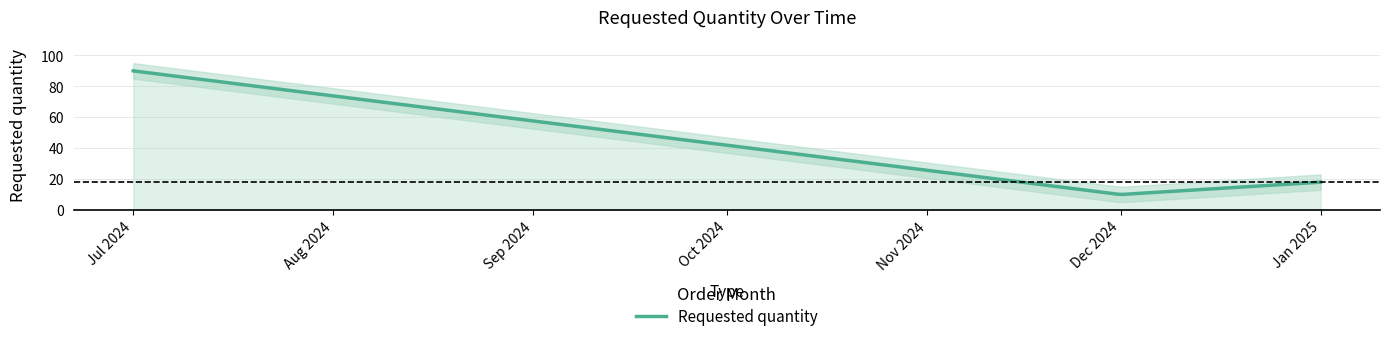

The value at 2024-12-01 is 10. True or false?

True